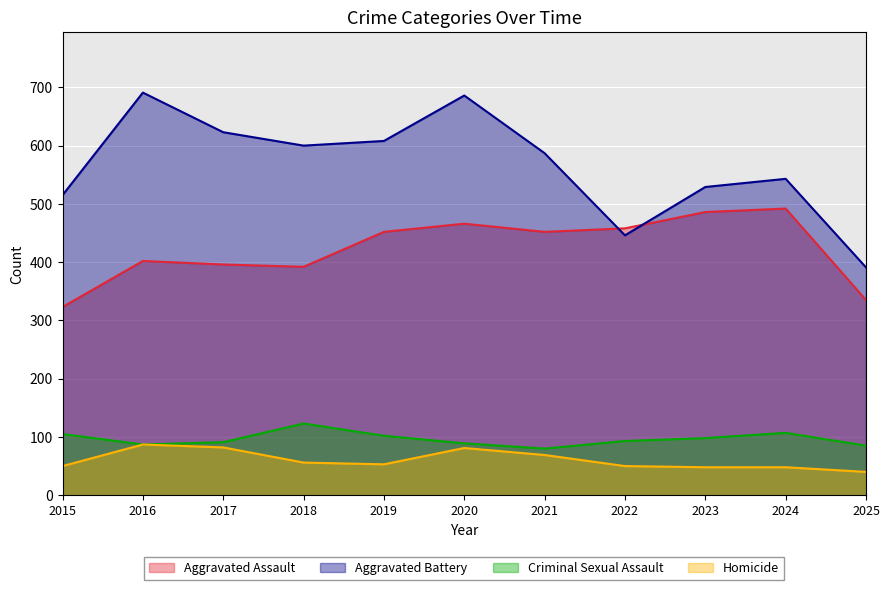

The value of Homicide at 2024 is 71. True or false?

False